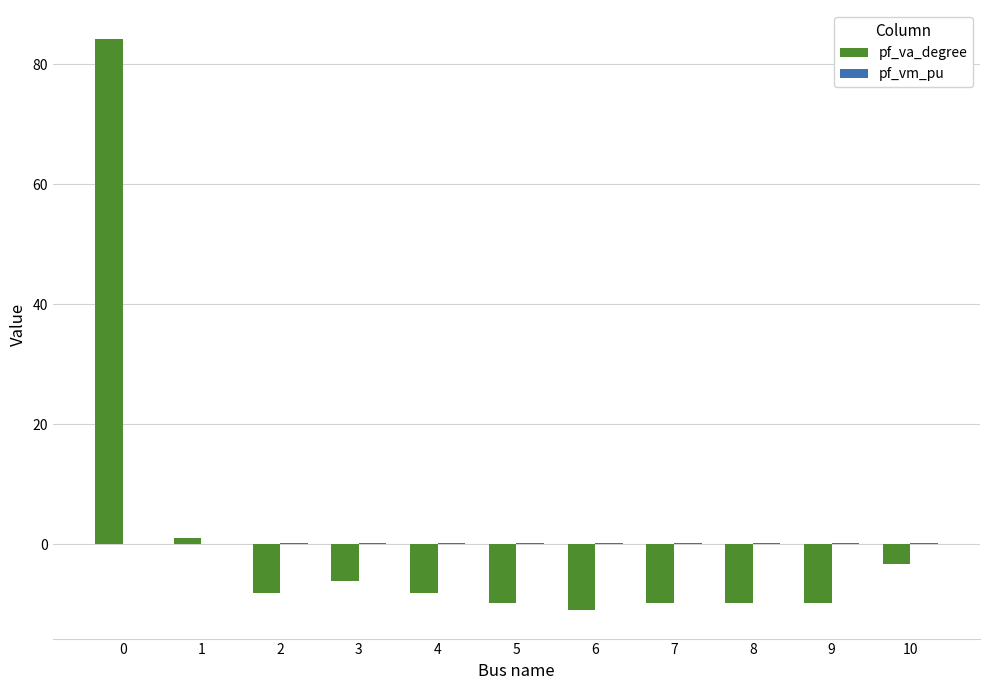

Which series changed the most between 1 and 7?

pf_va_degree